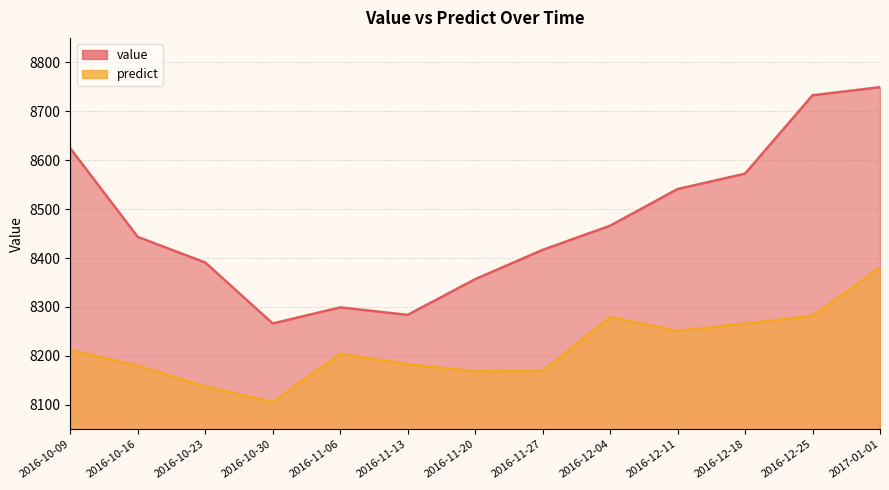

True or false: value and predict intersect in this chart.

False